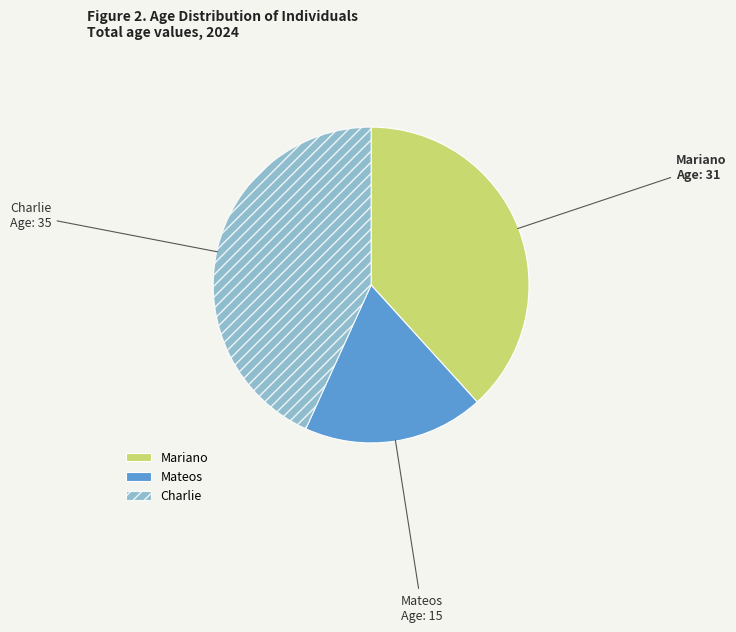

Is Mariano the majority of the pie?

No